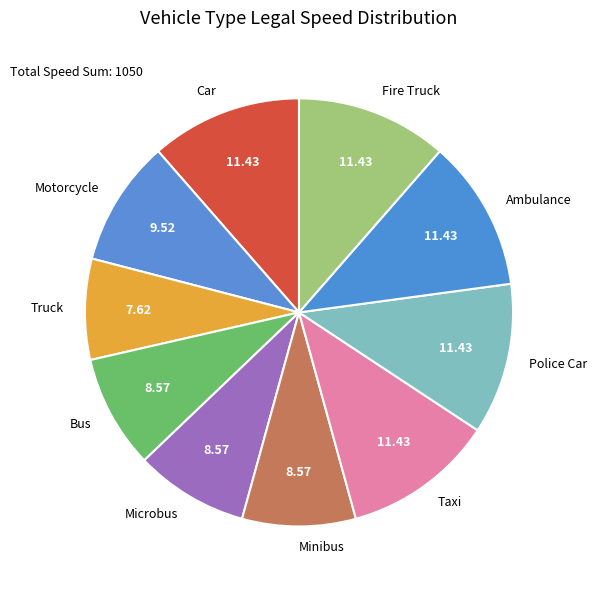

True or false: Fire Truck accounts for 4% of the total.

False